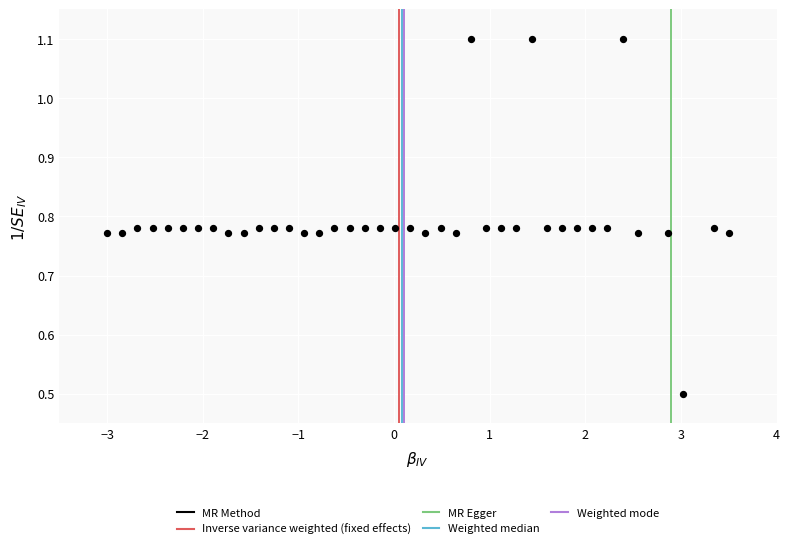

What Y value in the scatter plot is closest to 0?

0.5